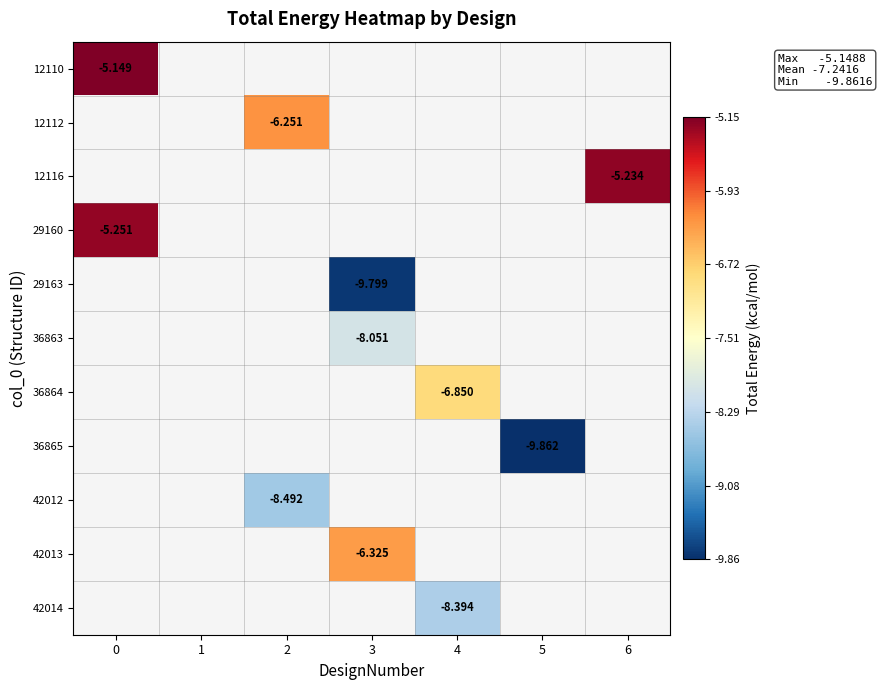

At how many categories does at least one series exceed -6?

2